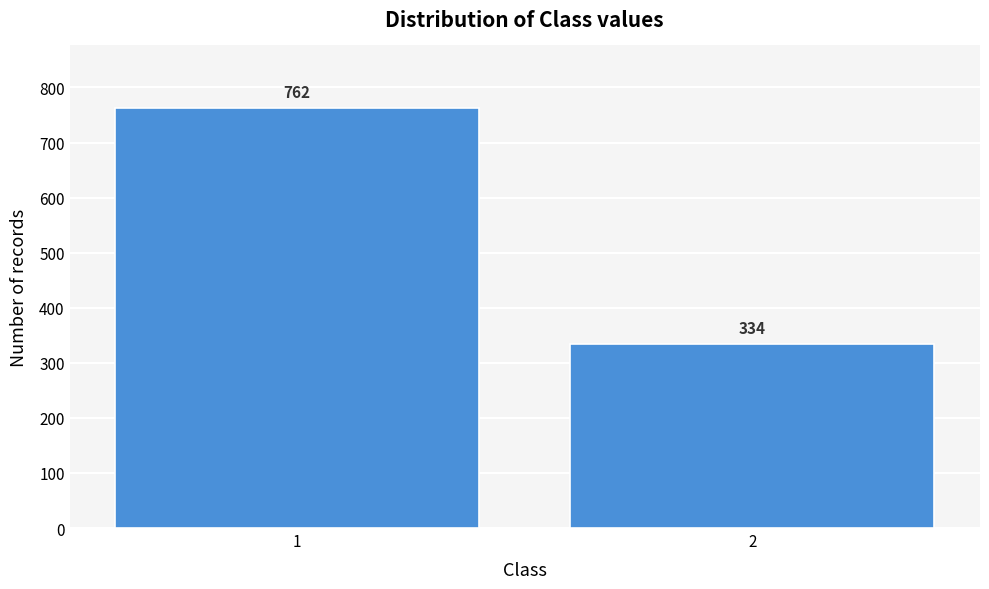

Reading left to right, transcribe all the data shown in this chart.

1=762	2=334